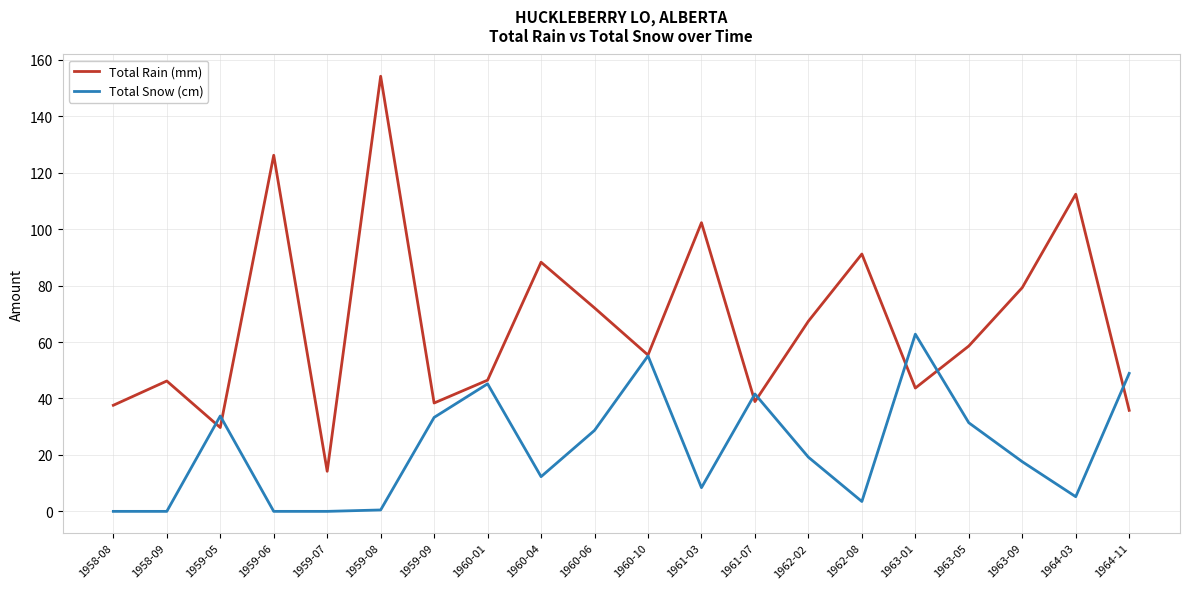

Is it true that Total Rain (mm) equals 40.6 at 1959-08?

False